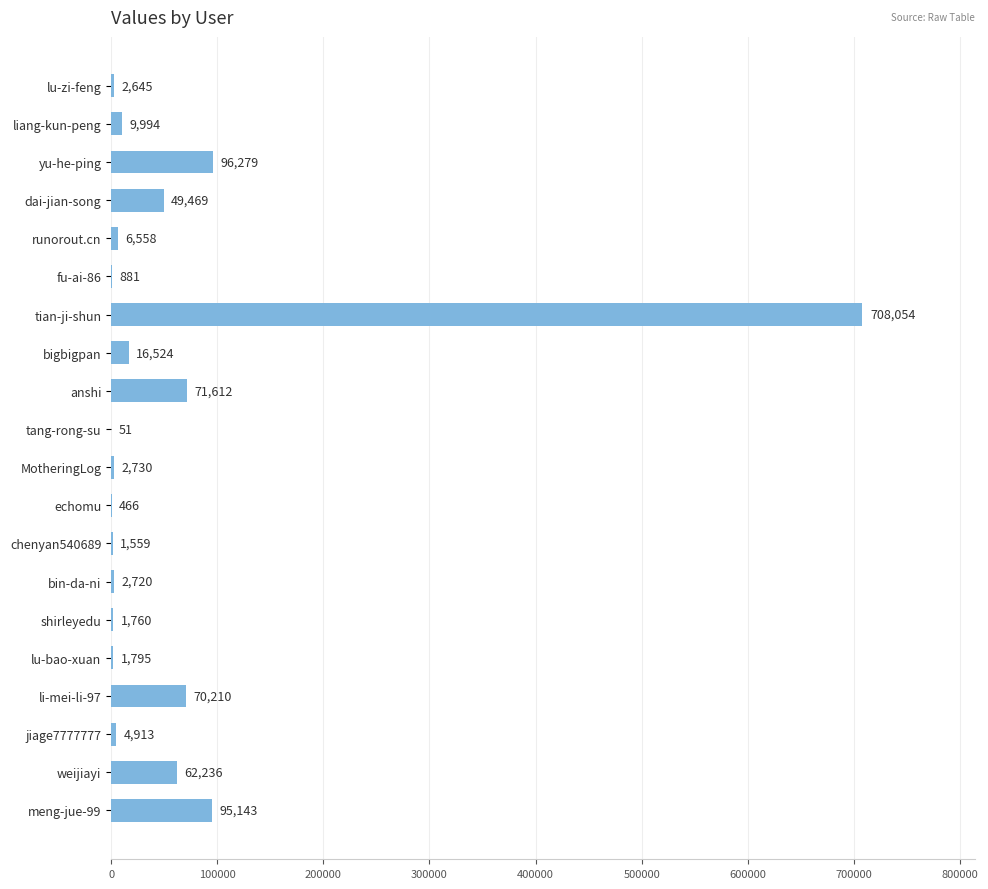

Reading top to bottom, what are all the values shown in this chart?

lu-zi-feng=2645	liang-kun-peng=9994	yu-he-ping=96279	dai-jian-song=49469	runorout.cn=6558	fu-ai-86=881	tian-ji-shun=708054	bigbigpan=16524	anshi=71612	tang-rong-su=51	MotheringLog=2730	echomu=466	chenyan540689=1559	bin-da-ni=2720	shirleyedu=1760	lu-bao-xuan=1795	li-mei-li-97=70210	jiage7777777=4913	weijiayi=62236	meng-jue-99=95143